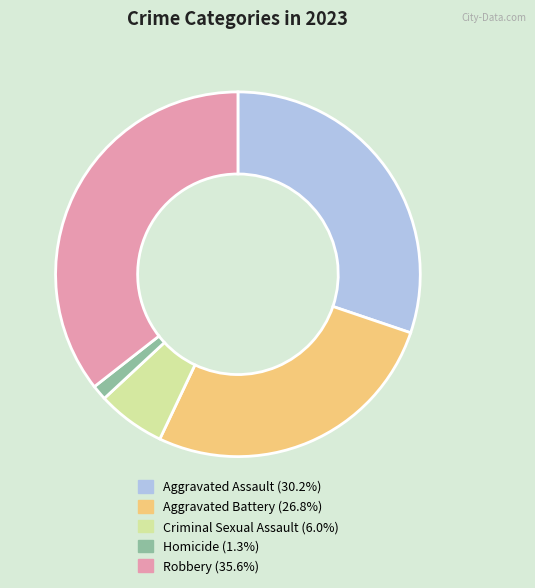

How many segments does this pie chart have?

5